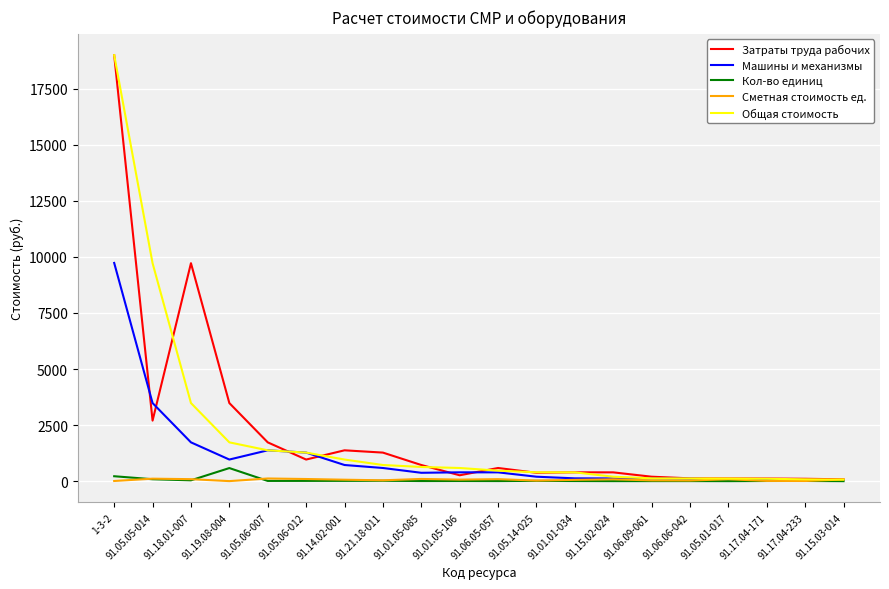

Is the value of Общая стоимость at 91.01.01-034 greater than the value of Машины и механизмы at 91.05.06-007?

No